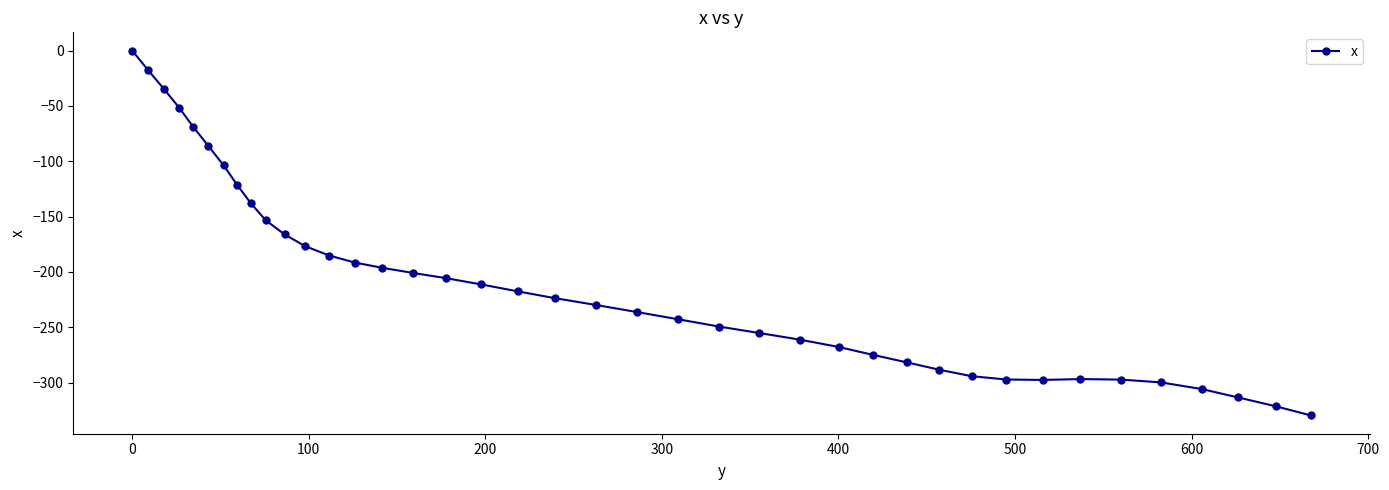

What is the smallest value displayed?

-329.7